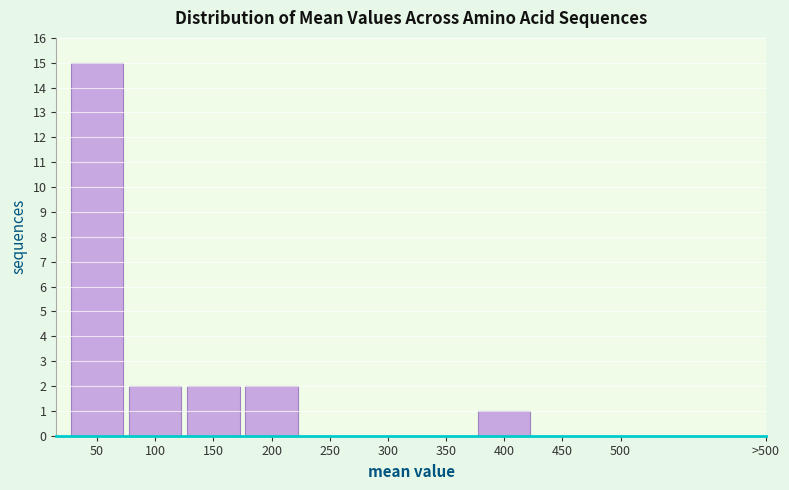

Reading left to right, extract all data points from this chart.

50=15	100=2	150=2	200=2	250=0	300=0	350=0	400=1	450=0	500=0	>500=0